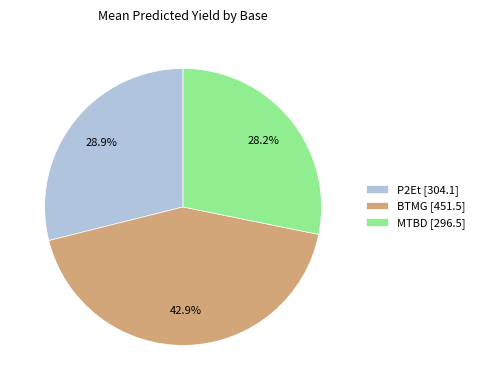

Is there any slice that represents more than half of the pie?

No